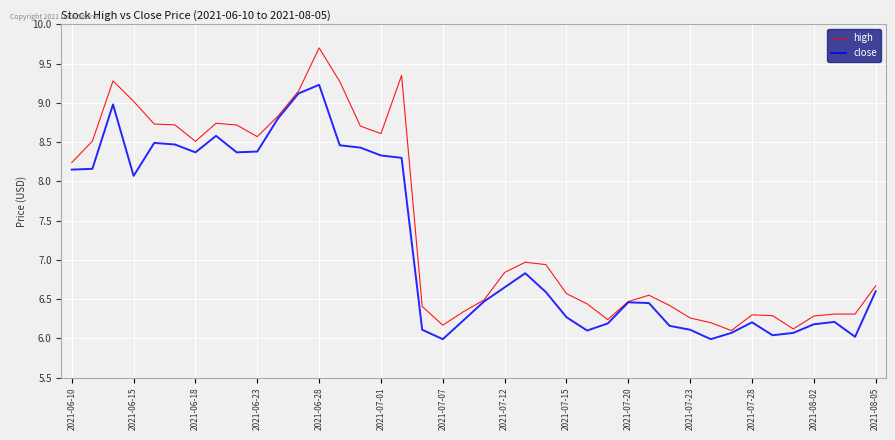

What are all the series names shown in the legend?

high, close